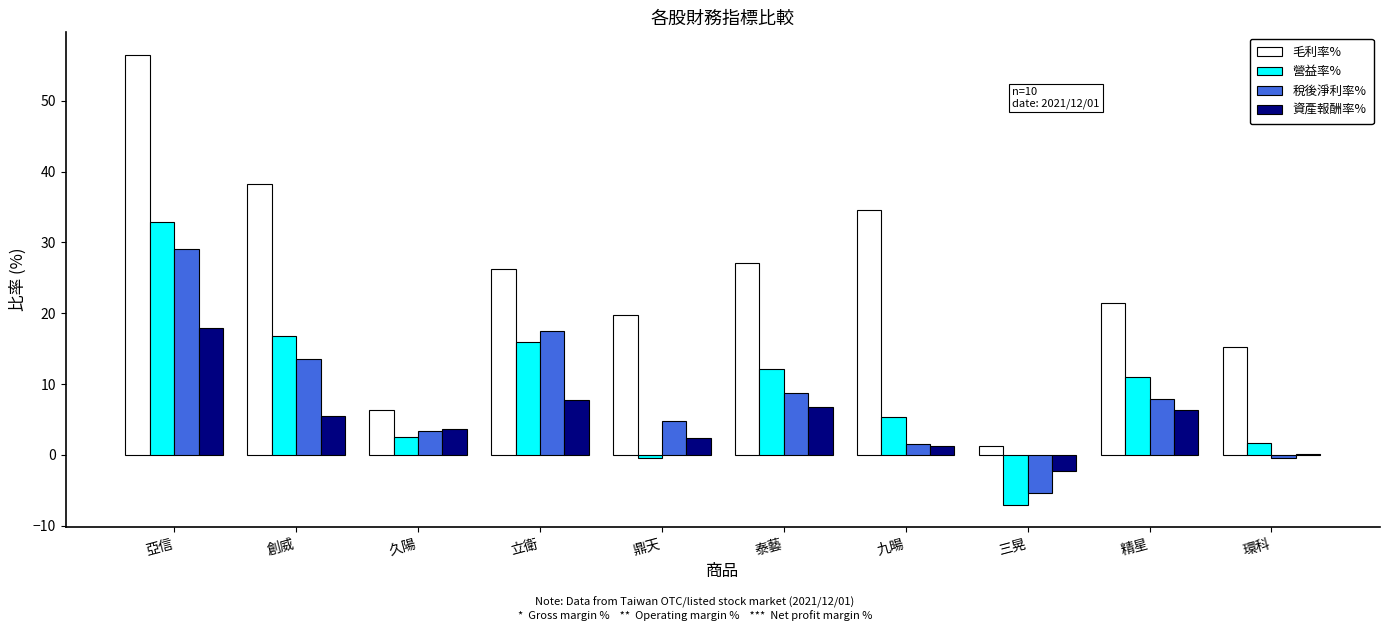

The value of 資產報酬率% at 泰藝 is 9.4. True or false?

False